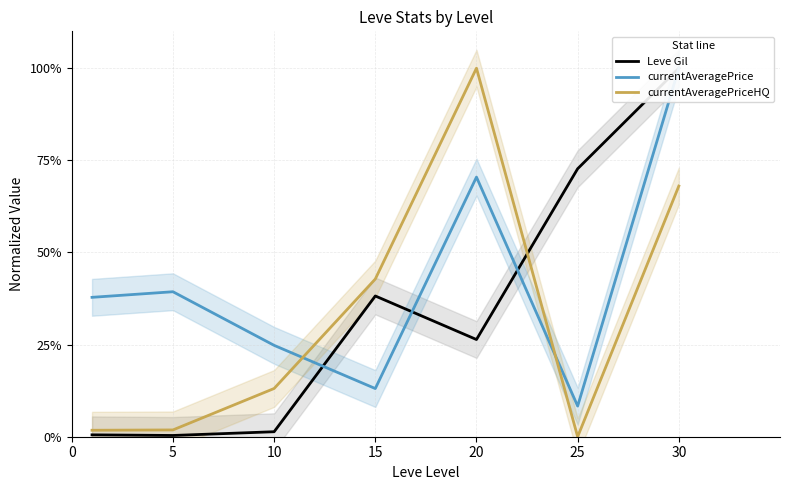

At which category is the sum across all series the highest?

30